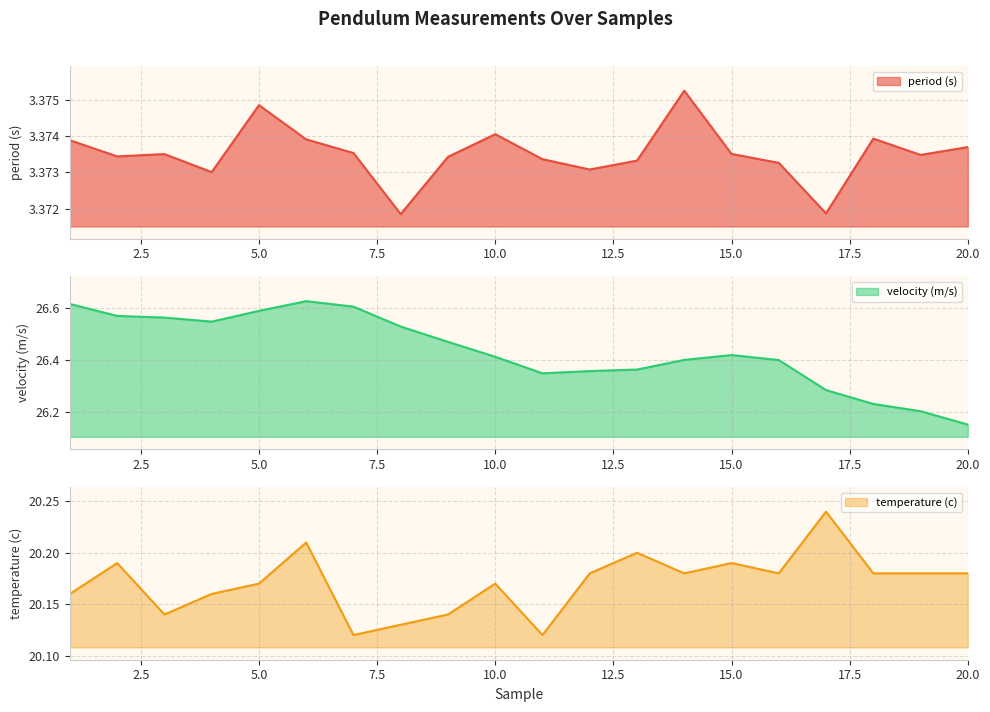

The value of temperature (c) at 15.0 is 34.9. True or false?

False